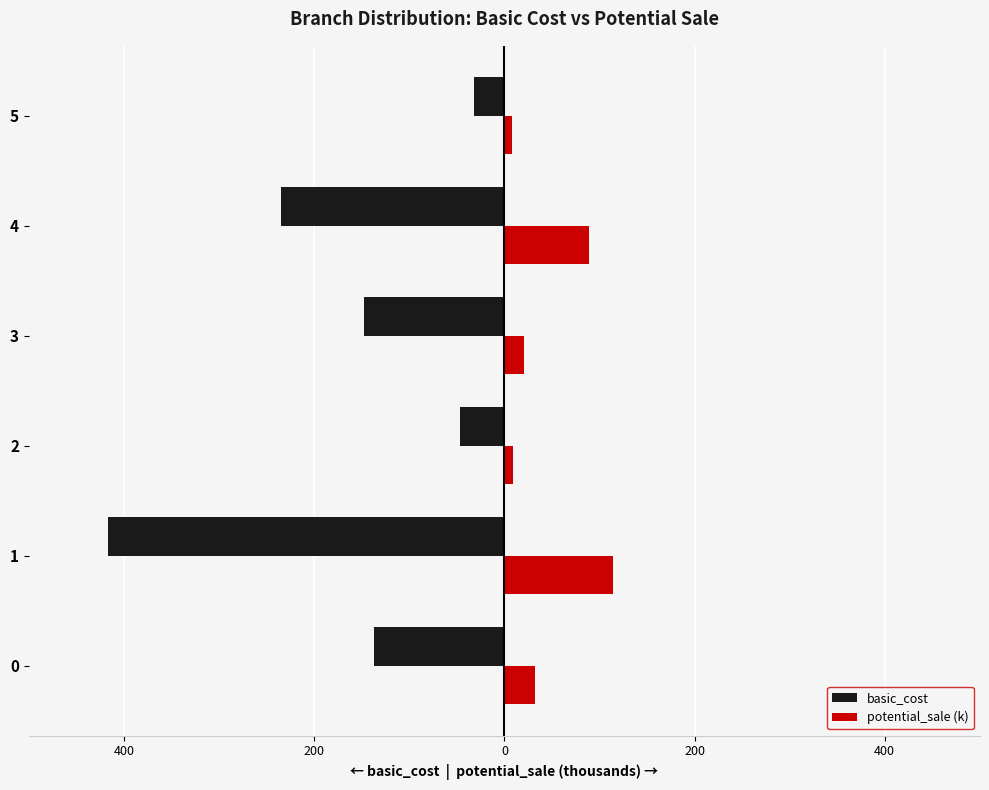

What are all the series names shown in the legend?

basic_cost, potential_sale (k)